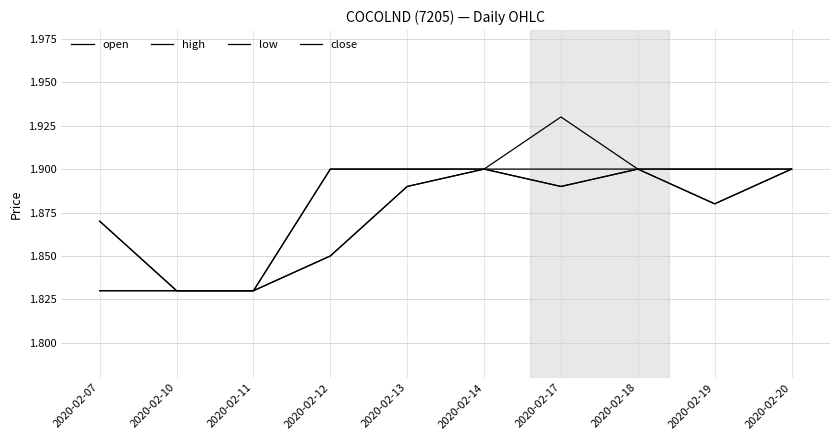

Does the chart display data point markers on the line(s)?

No